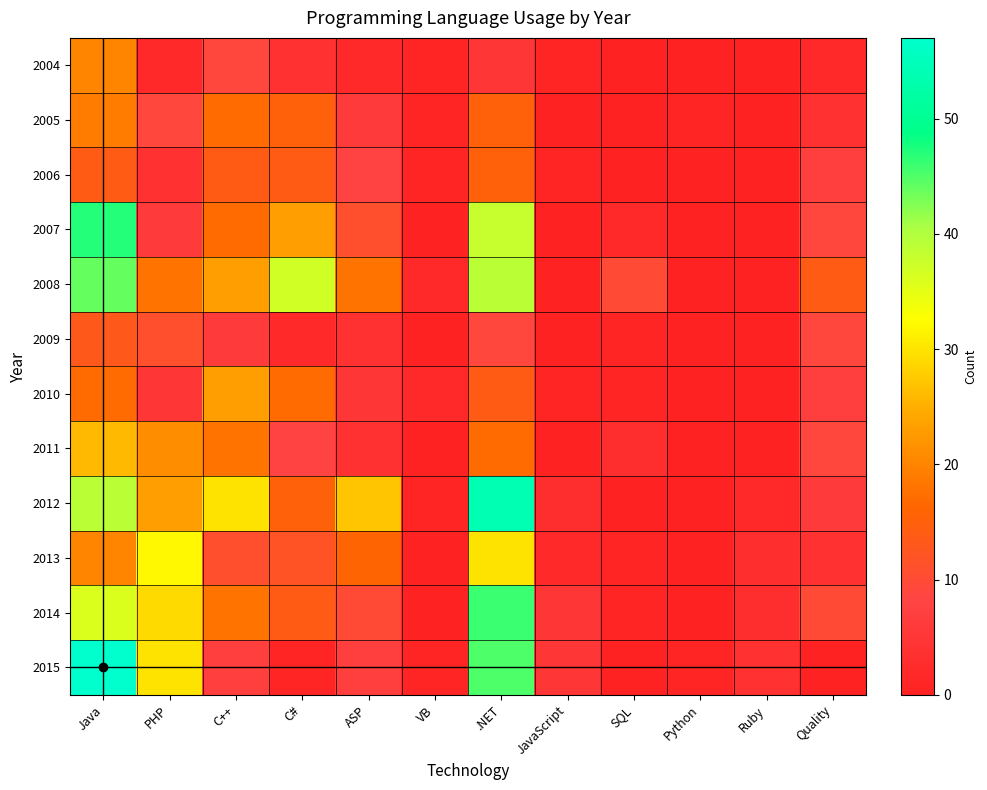

What is the spread (max minus min) of values at .NET?

49